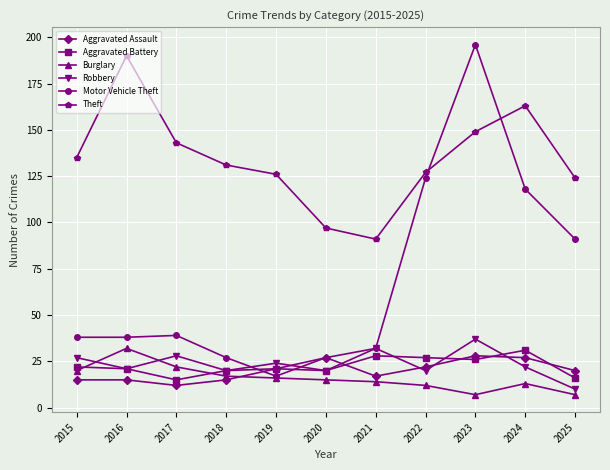

What are all the series names shown in the legend?

Aggravated Assault, Aggravated Battery, Burglary, Robbery, Motor Vehicle Theft, Theft